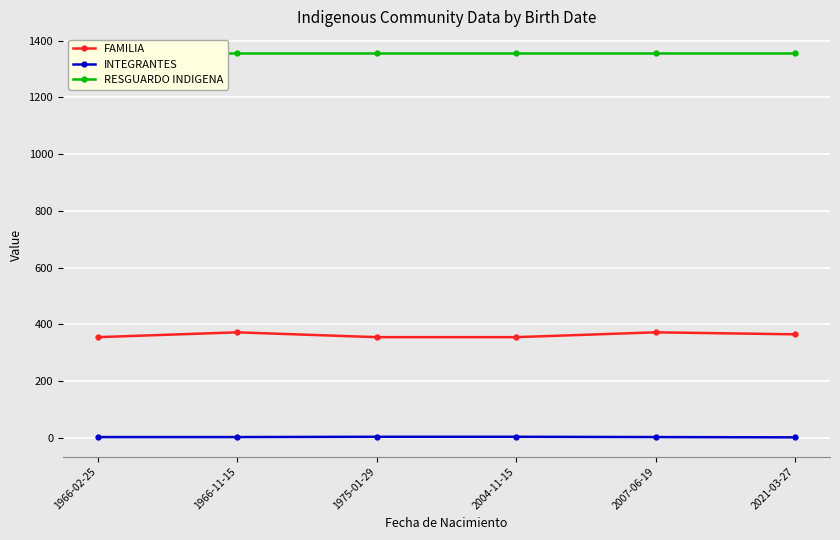

Is this an area chart (filled region under the line)?

No